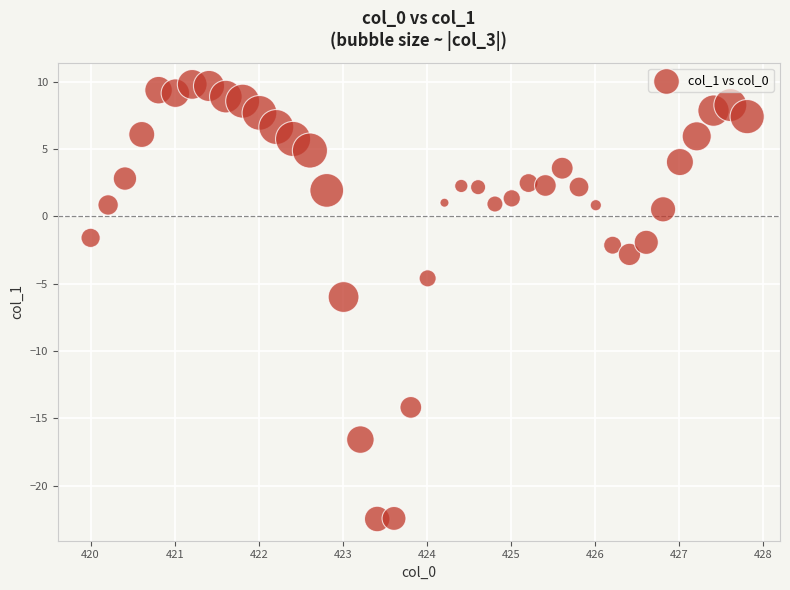

What is the range of Y values (max minus min)?

32.3